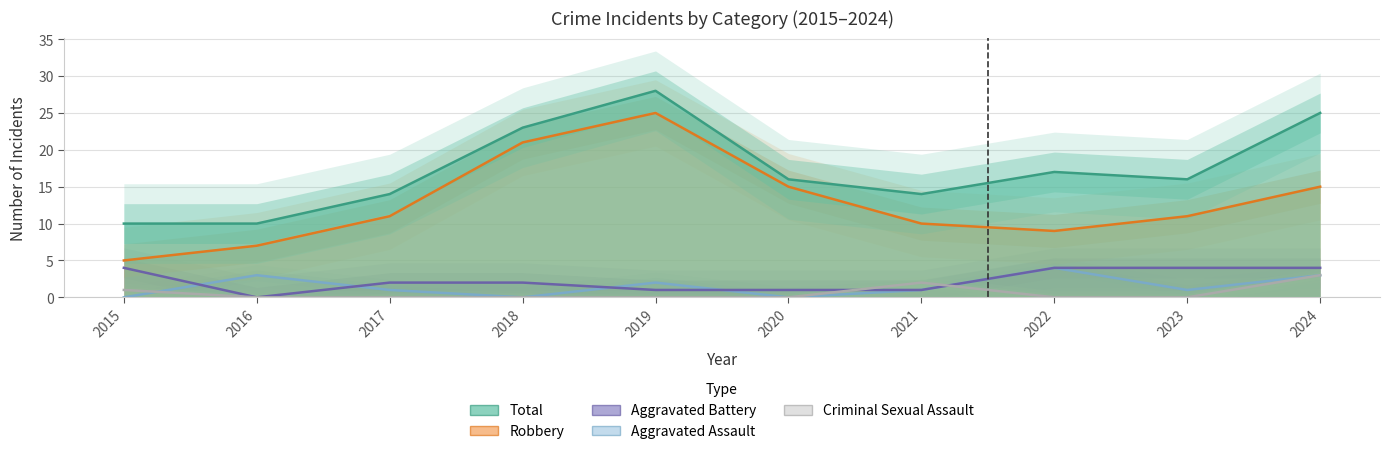

How many lines are shown in the chart?

5